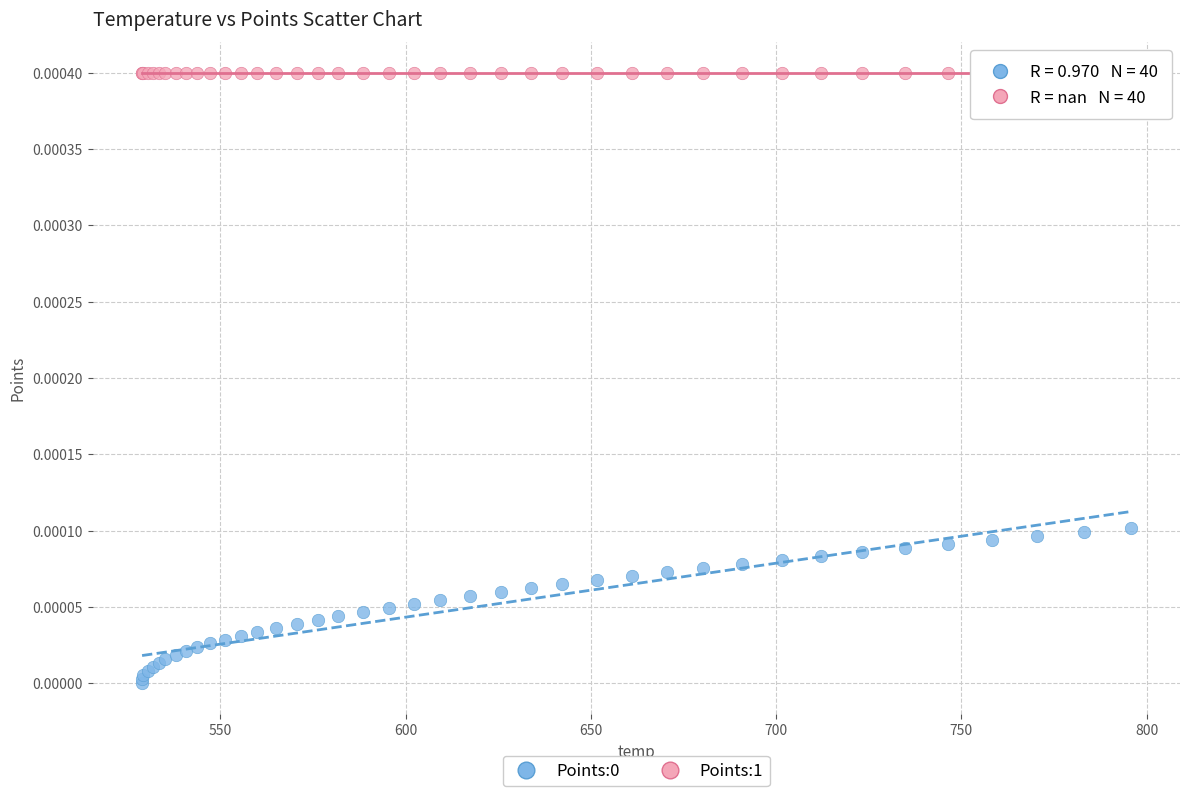

Which series contains the highest Y value?

Points:1